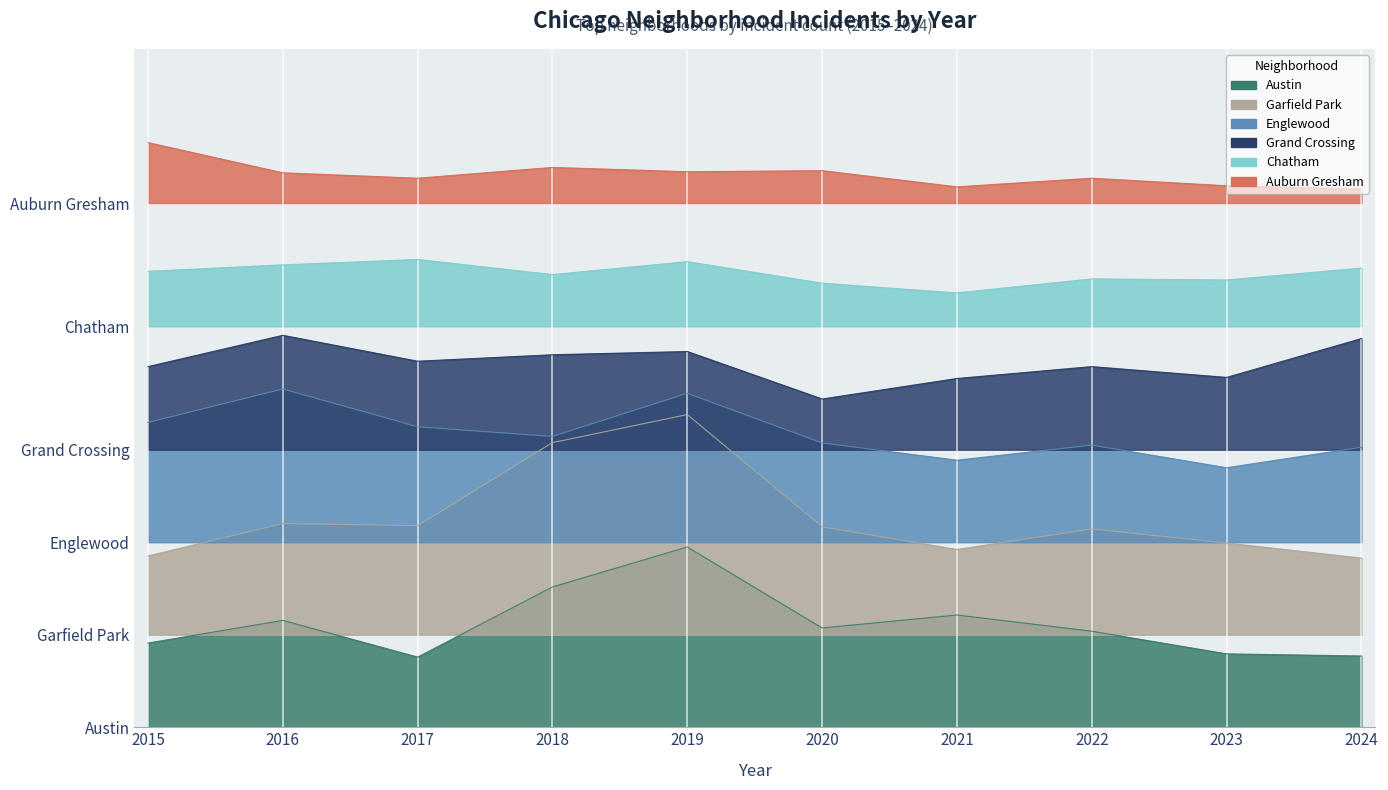

At which category does Grand Crossing reach its first local peak?

2016